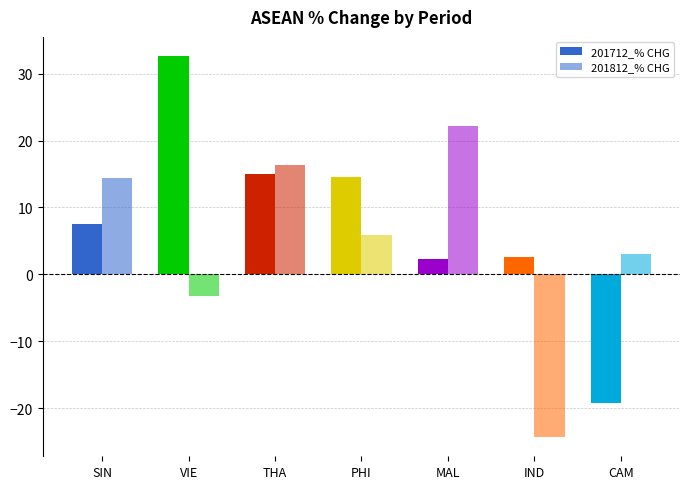

Which series has the widest spread of values?

201712_% CHG